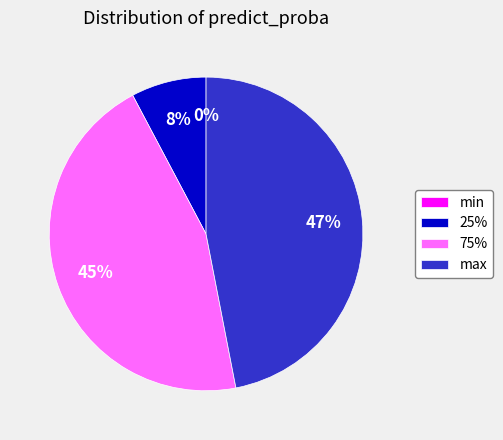

How many slices are in this pie chart?

4